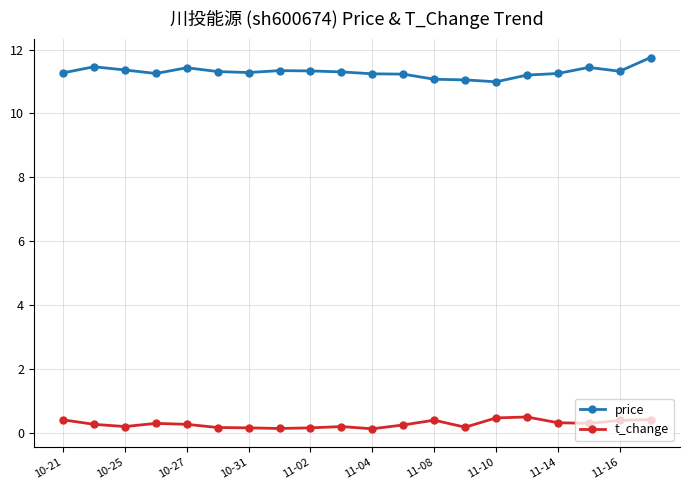

At how many categories does at least one series exceed 8?

20